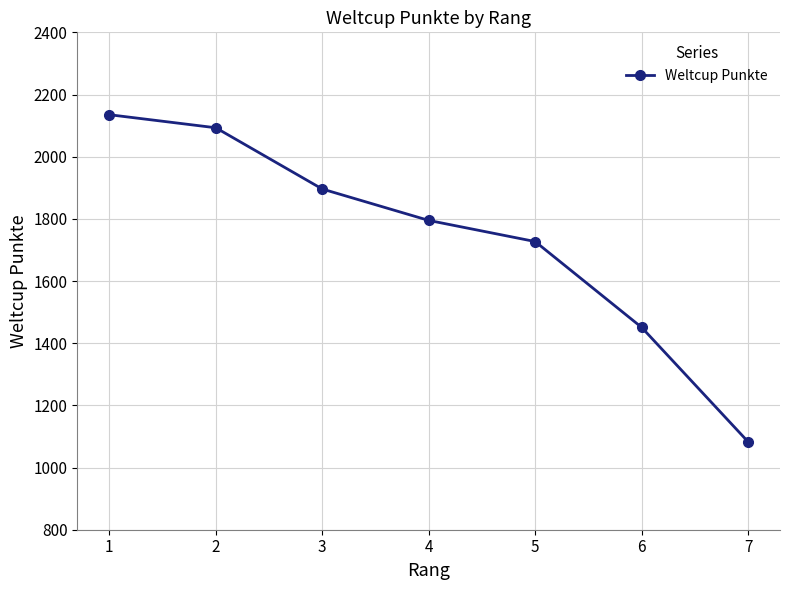

How many data points are less than 1795?

3